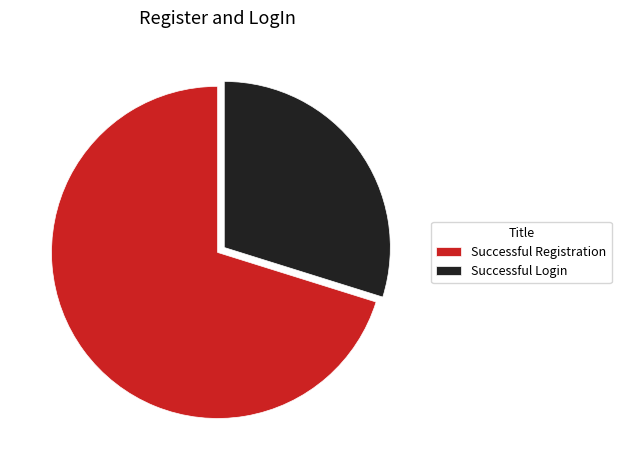

Which category has the biggest portion of the pie?

Successful Registration